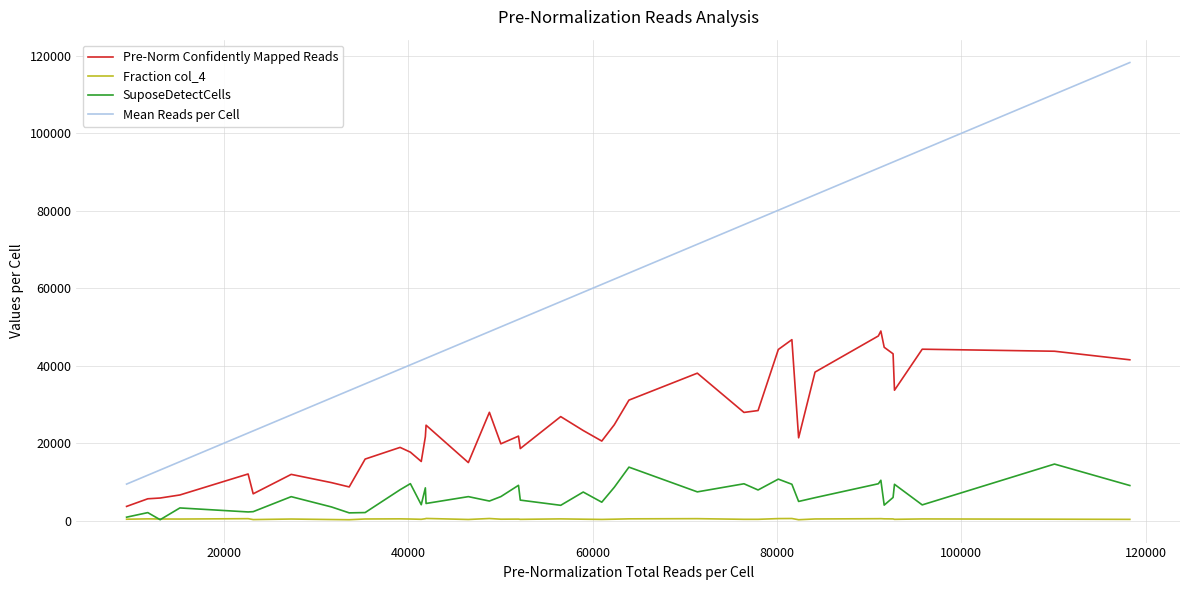

How many lines are shown in the chart?

4